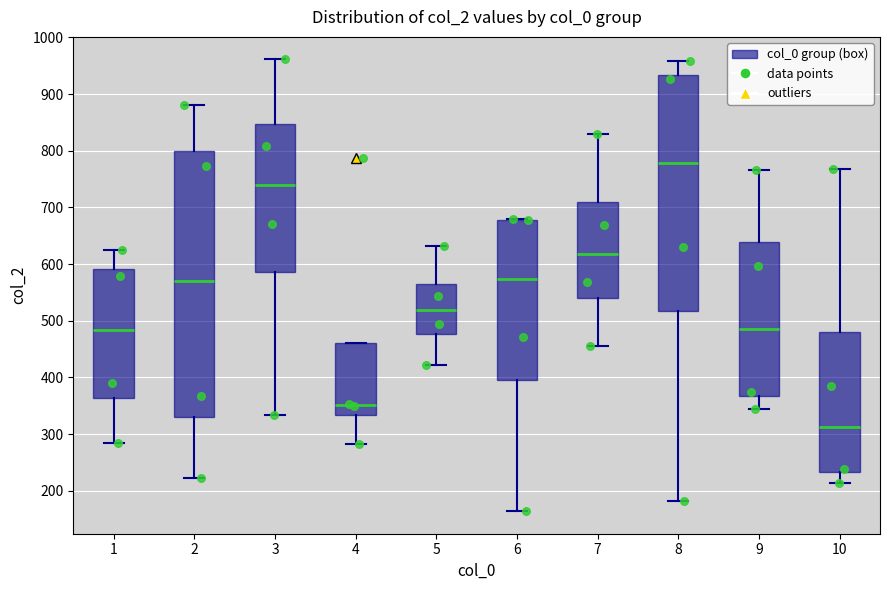

Comparing the boxes themselves (not the whiskers), which one is the tallest?

2